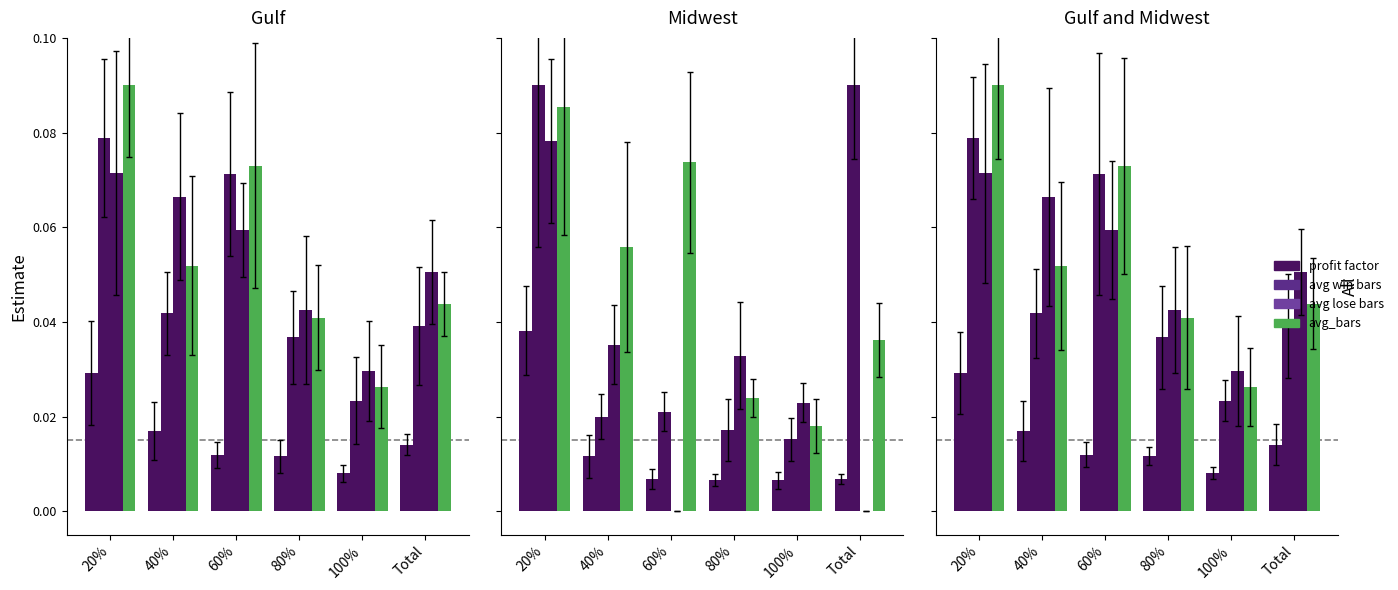

What is the difference between the avg win bars values at 20% and 100%?

0.1